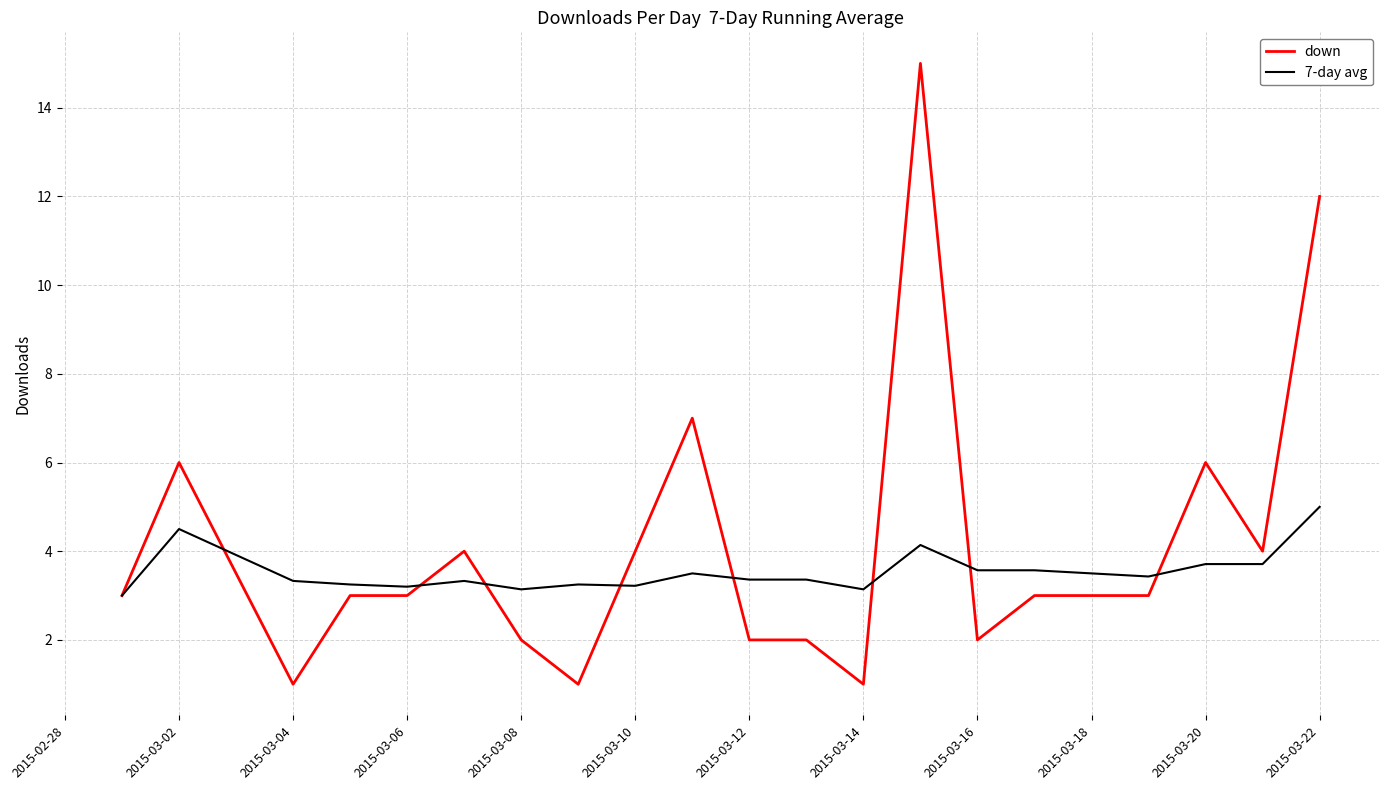

Which series has the largest total across all categories?

down